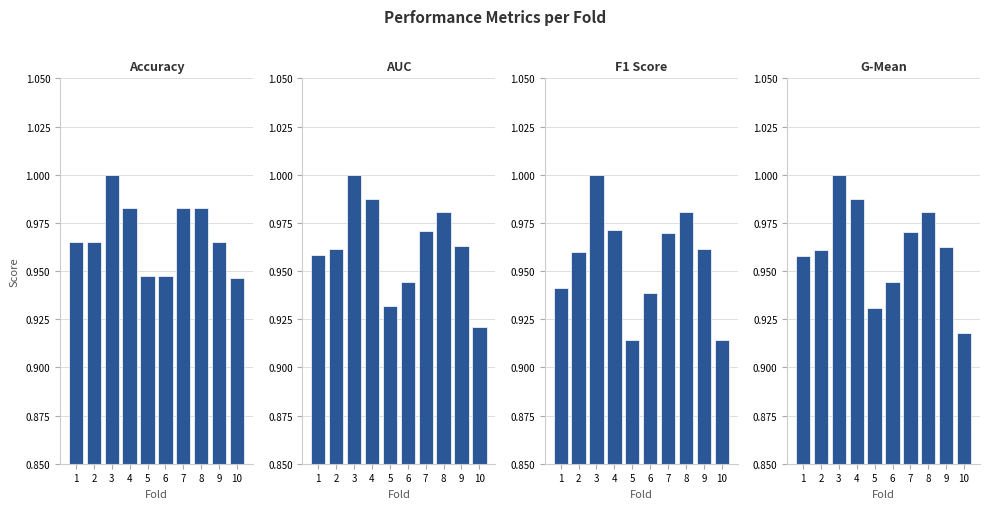

Is it true that auc equals 1.4 at 1?

False